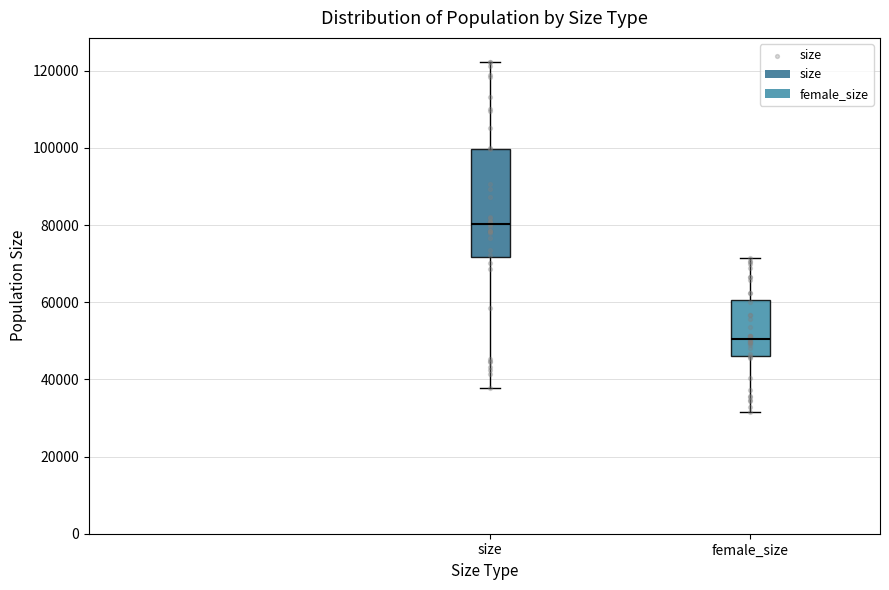

Which box has the lowest median line?

female_size